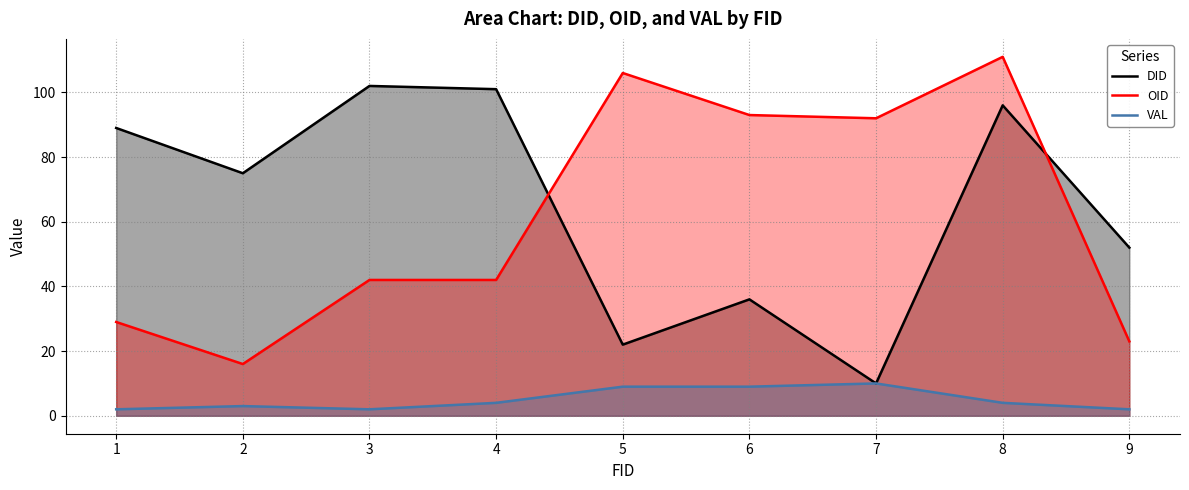

Reading right to left, what are all the values shown in this chart?

DID: 52	96	10	36	22	101	102	75	89
OID: 23	111	92	93	106	42	42	16	29
VAL: 2	4	10	9	9	4	2	3	2